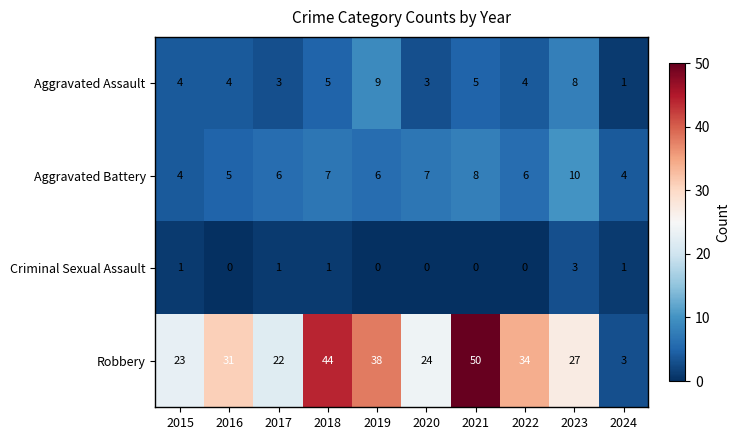

Rank the series at 2021 from highest to lowest value.

Robbery, Aggravated Battery, Aggravated Assault, Criminal Sexual Assault